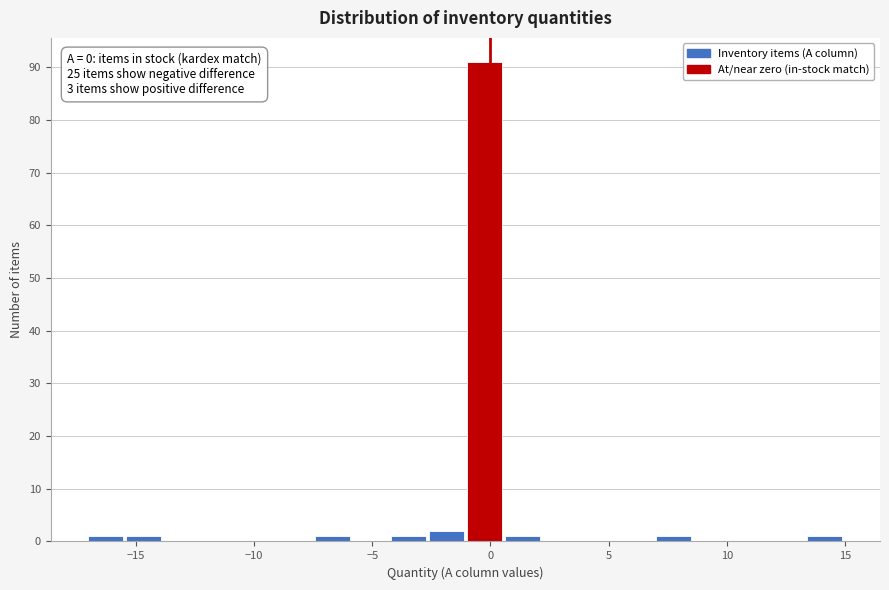

Read against the x-axis, roughly where is the centre of the tallest bar?

-0.5